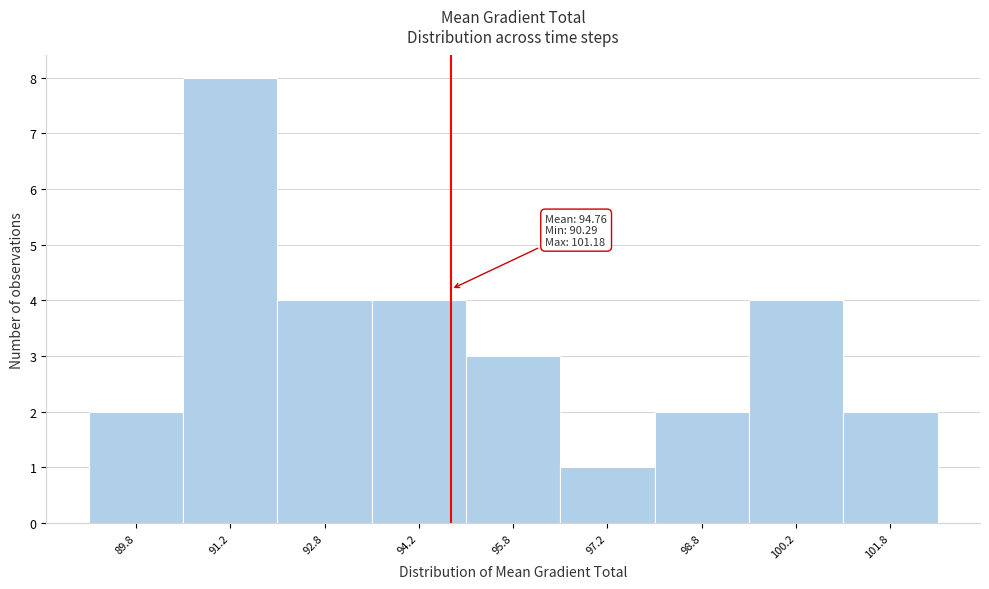

Which range on the x-axis has the tallest bar?

90.5 to 92.0